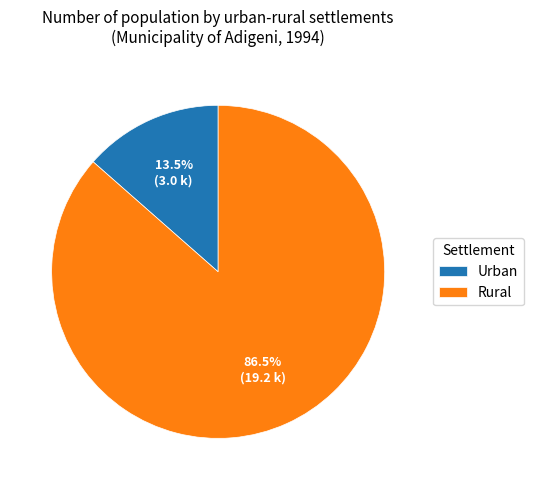

Which slice is the smallest?

Urban